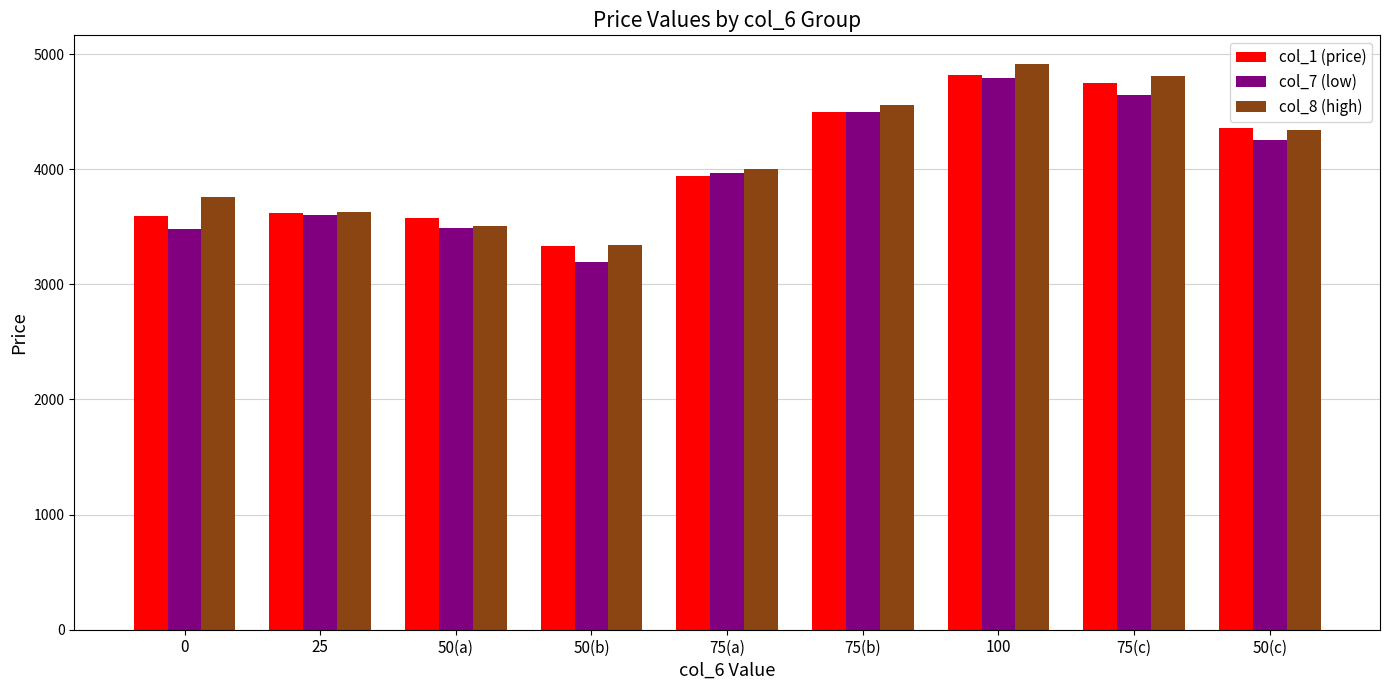

What is the difference between the maximum and minimum values in the col_1 (price) series?

1485.4